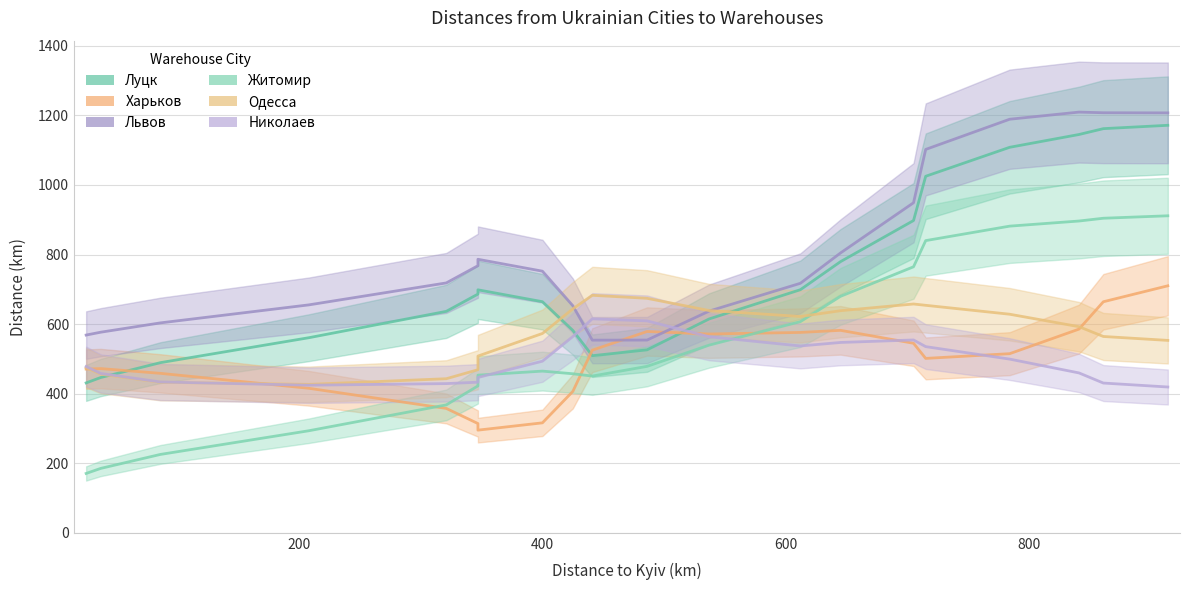

Does the chart have visible grid lines?

Yes